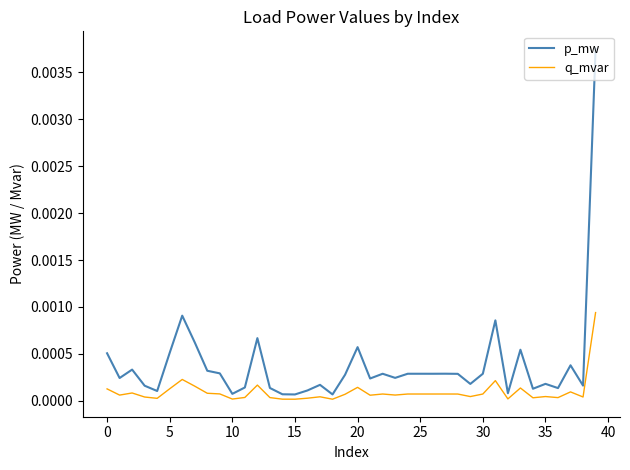

Which series has the largest total across all categories?

p_mw